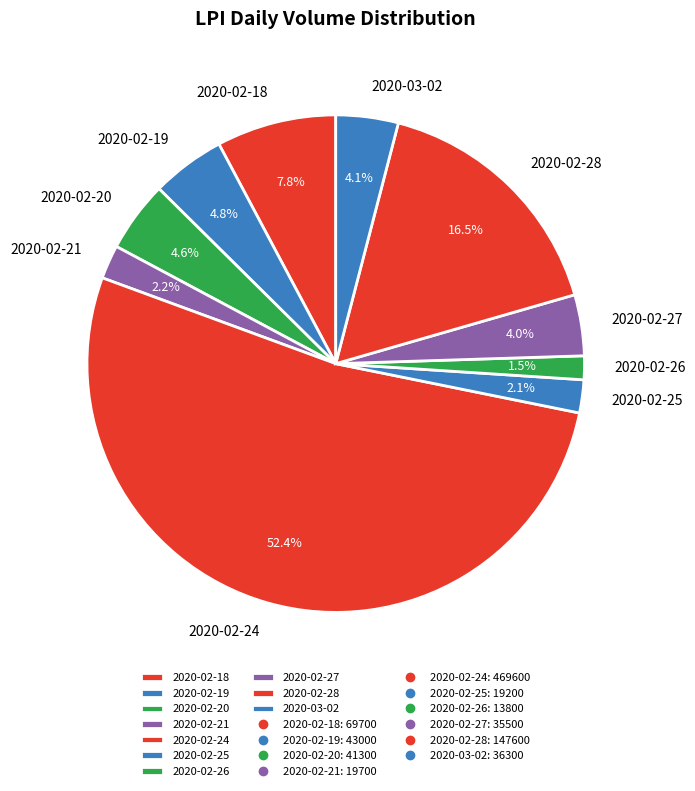

To the nearest percent, what is the combined percentage of 2020-03-02 and 2020-02-20?

9%